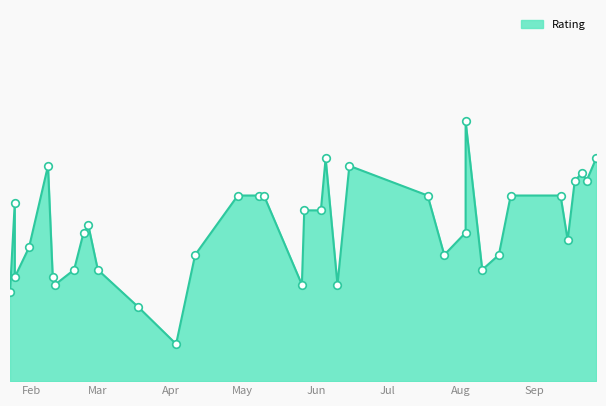

What is the change in value from 2025-08-17 to 2025-09-18?

+1.0